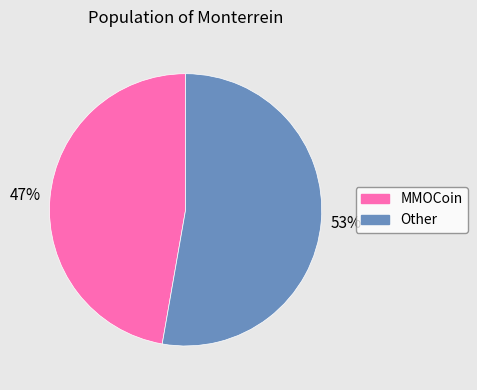

Count the number of slices in the pie.

2